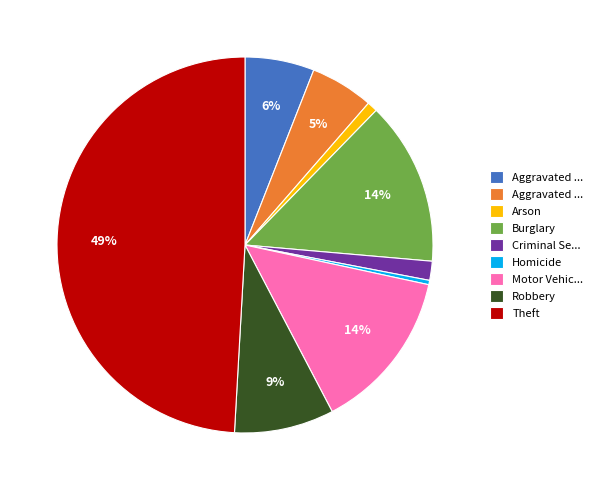

To the nearest percent, what is the average slice percentage?

11%